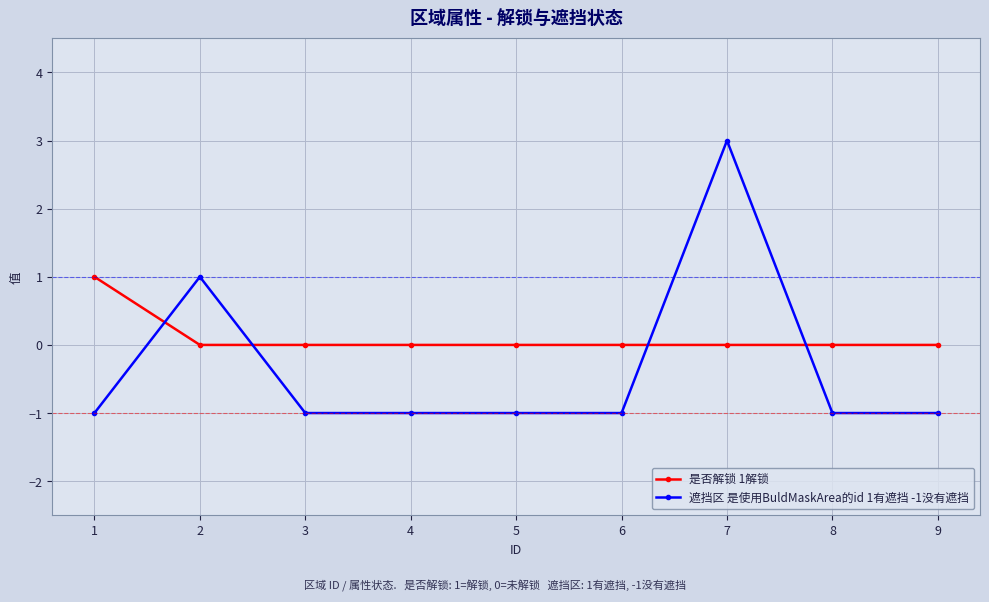

Which category has the highest value across all series?

7